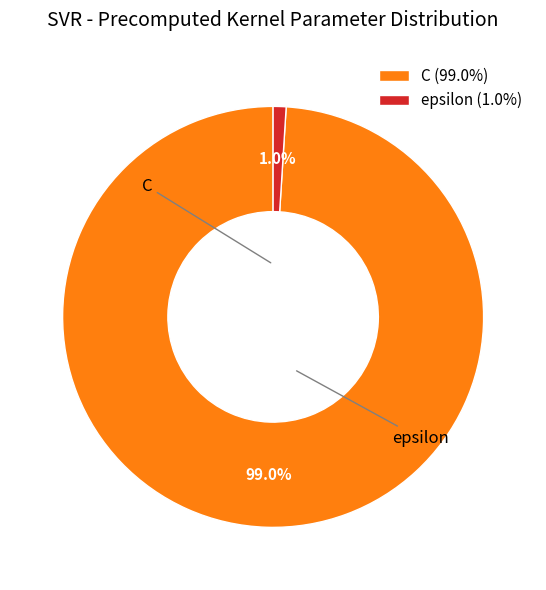

How many slices are in this pie chart?

2